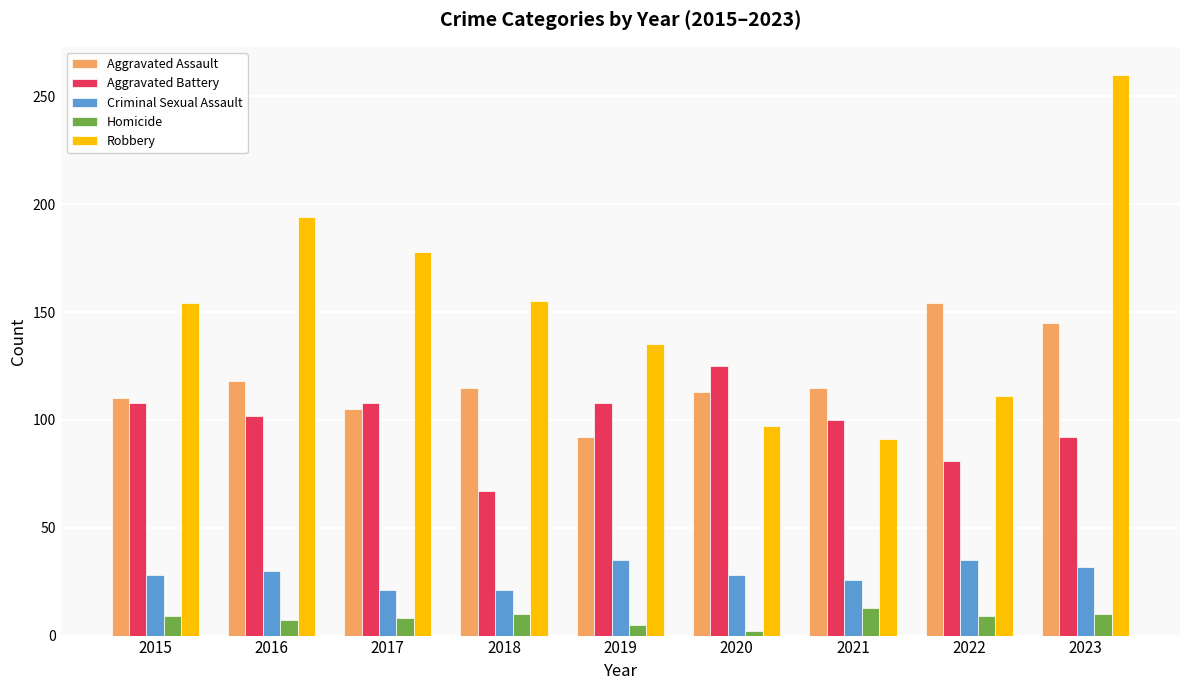

What is the sum of the Robbery values at 2017 and 2018?

333